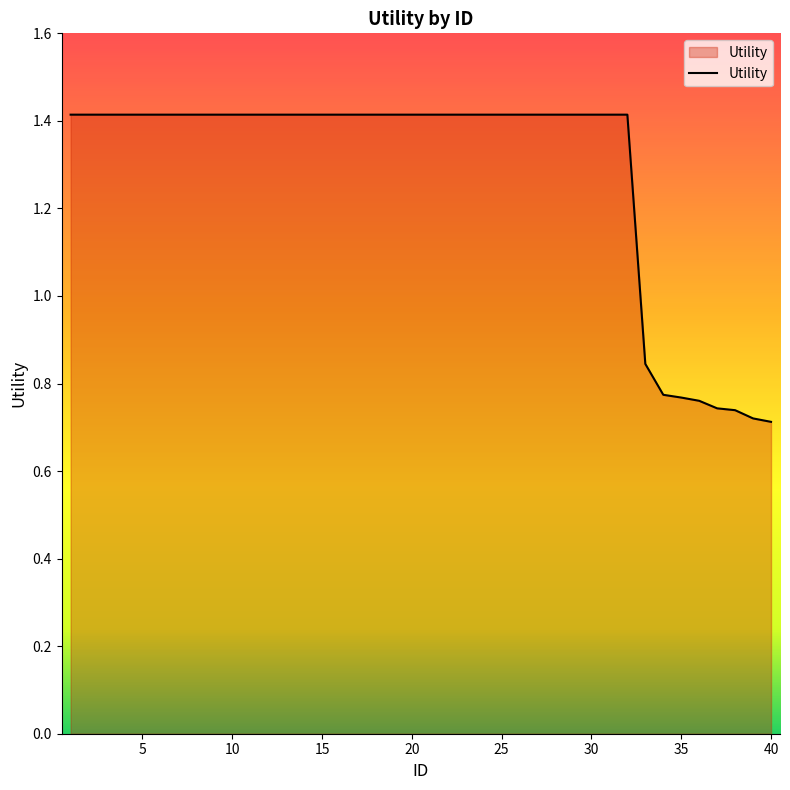

What is the greatest value displayed?

1.4